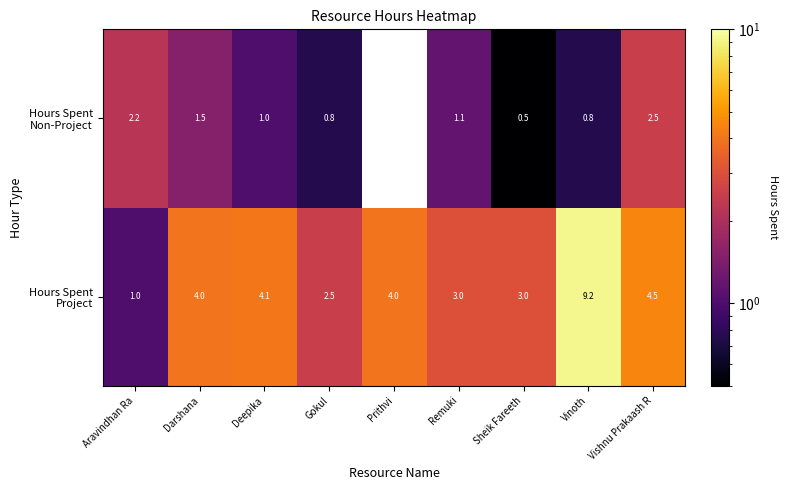

What is the total value across all series at Deepika?

5.1